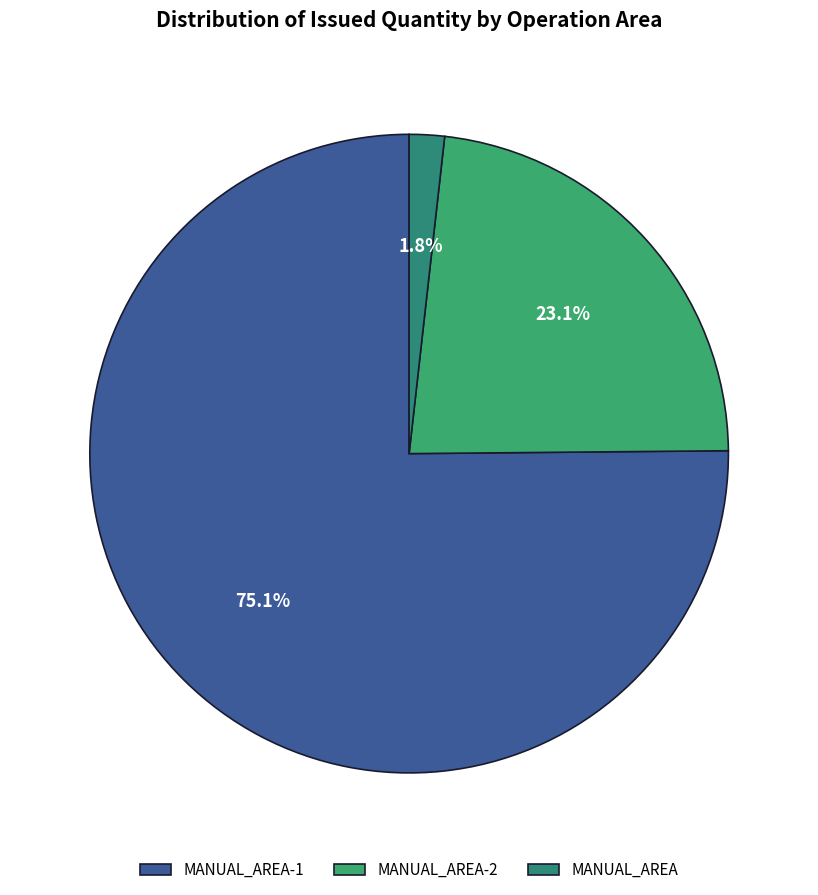

Rank the categories by value from lowest to highest.

MANUAL_AREA, MANUAL_AREA-2, MANUAL_AREA-1